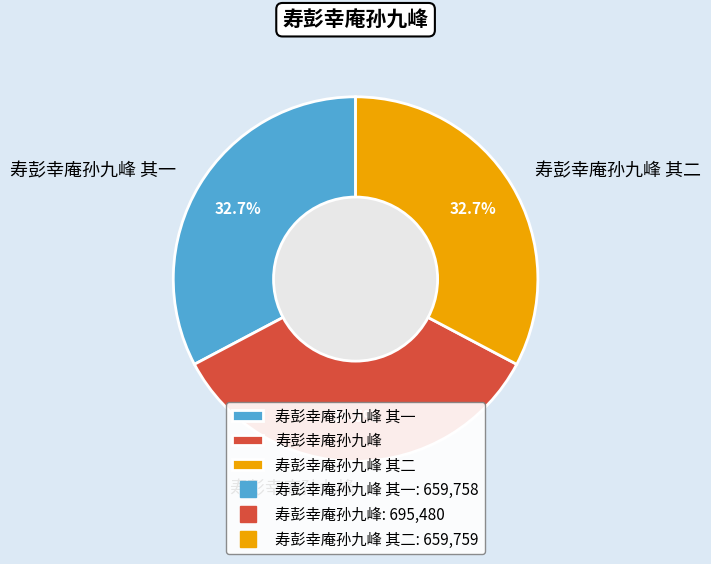

Approximately how many times larger is the value at 寿彭幸庵孙九峰 其二 compared to 寿彭幸庵孙九峰?

0.9